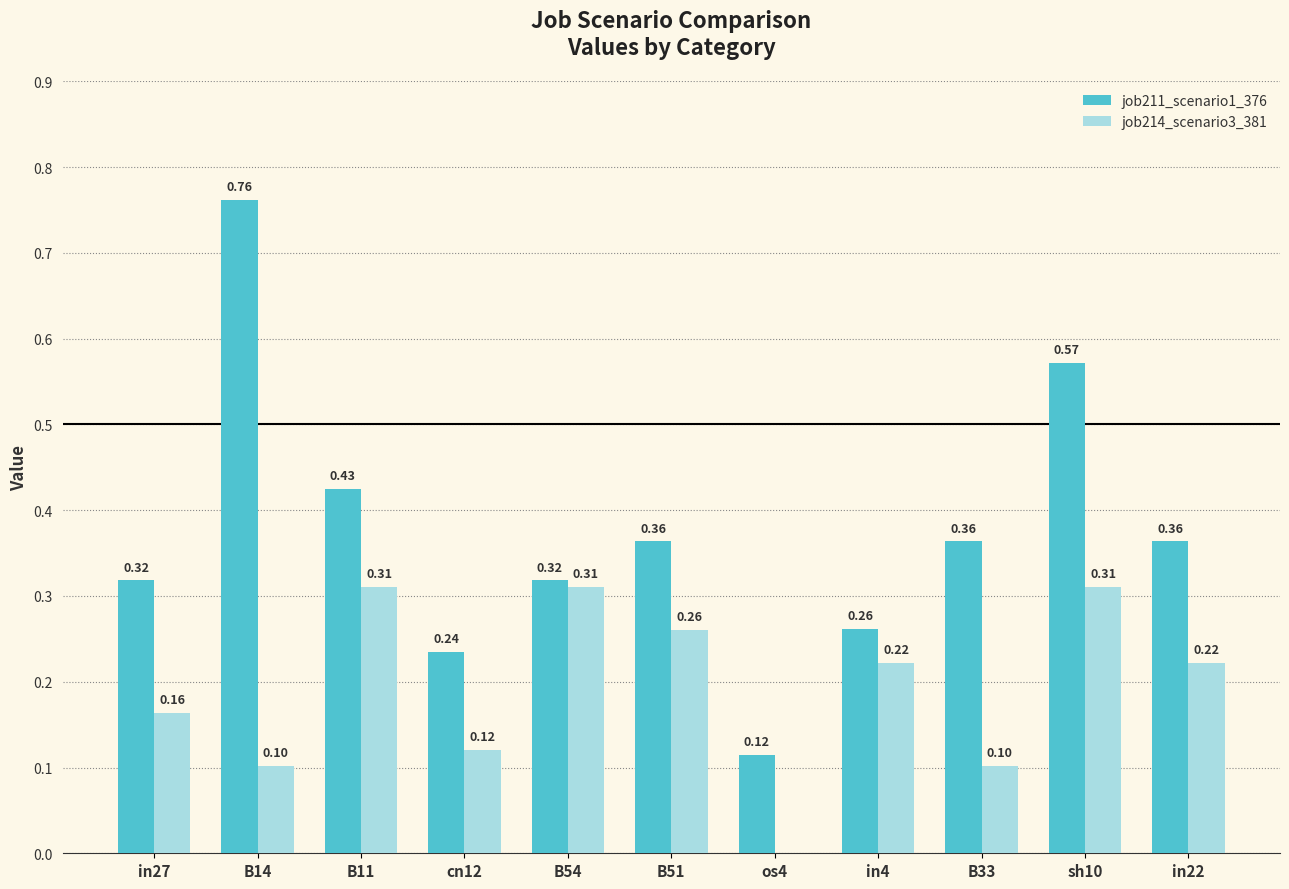

What is the total value across all series at B11?

0.7